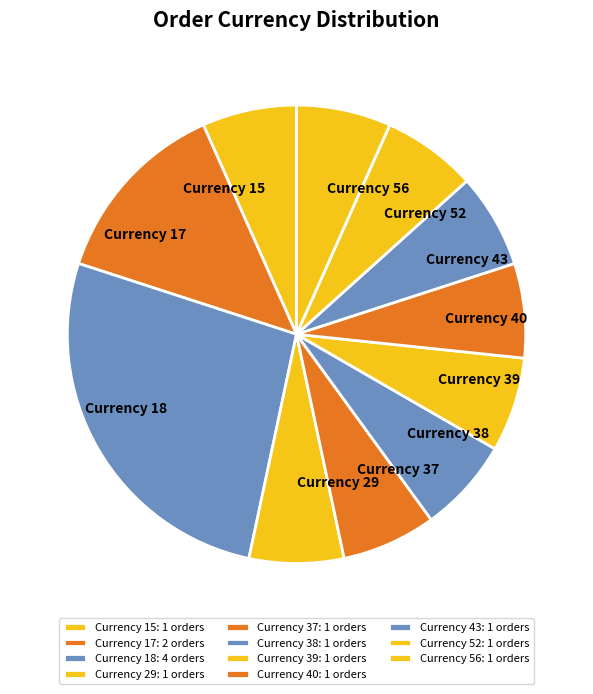

Between Currency 17 and Currency 37, which is larger?

Currency 17